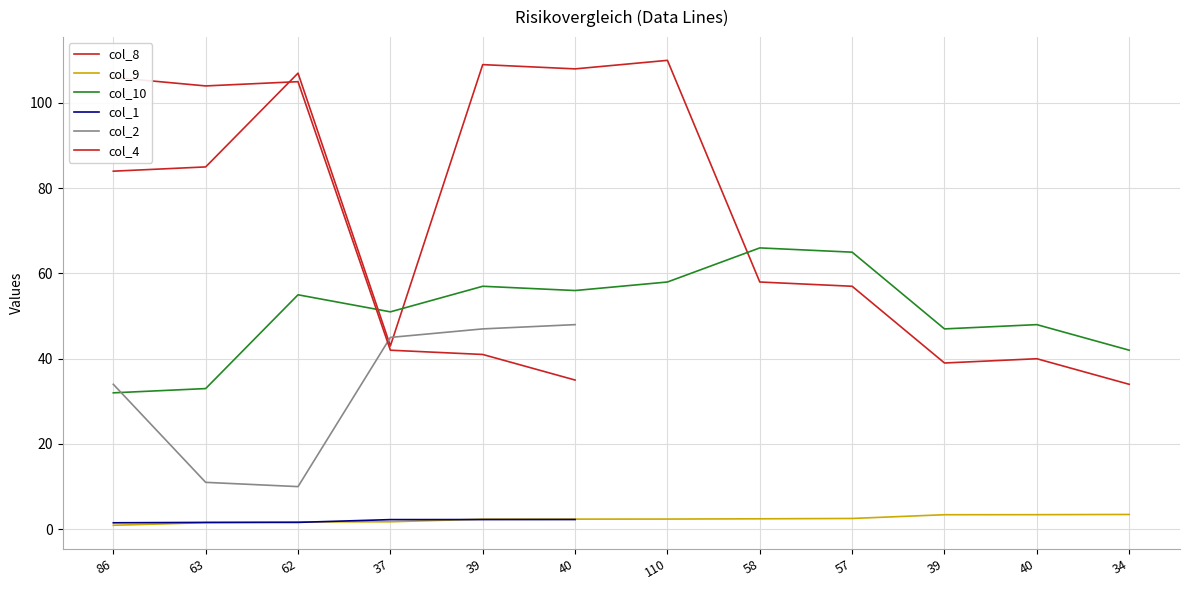

How many series are shown in this chart?

6